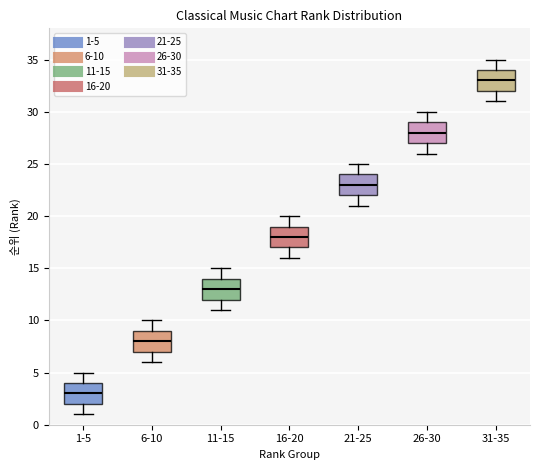

Reading left to right, transcribe this box plot: for each box, give where its median line is, the range the box spans, and where its two whiskers end, as read against the y-axis. The values are not printed on the chart, so give them approximately, as read against the axis.

1-5: median 3, box 2 to 4, whiskers 1 to 5
6-10: median 8, box 7 to 9, whiskers 6 to 10
11-15: median 13, box 12 to 14, whiskers 11 to 15
16-20: median 18, box 17 to 19, whiskers 16 to 20
21-25: median 23, box 22 to 24, whiskers 21 to 25
26-30: median 28, box 27 to 29, whiskers 26 to 30
31-35: median 33, box 32 to 34, whiskers 31 to 35